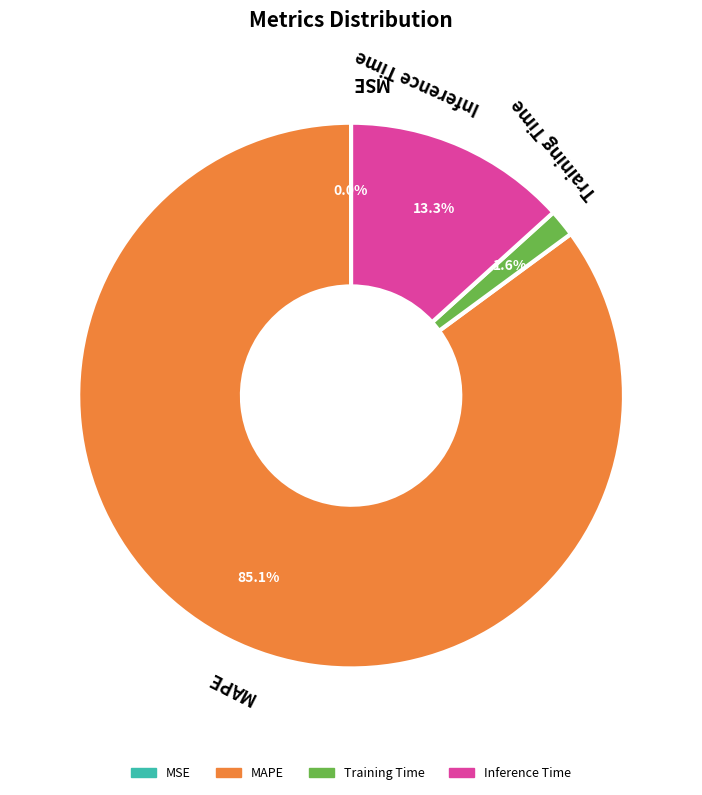

The Training Time slice represents 2% of the pie. True or false?

True